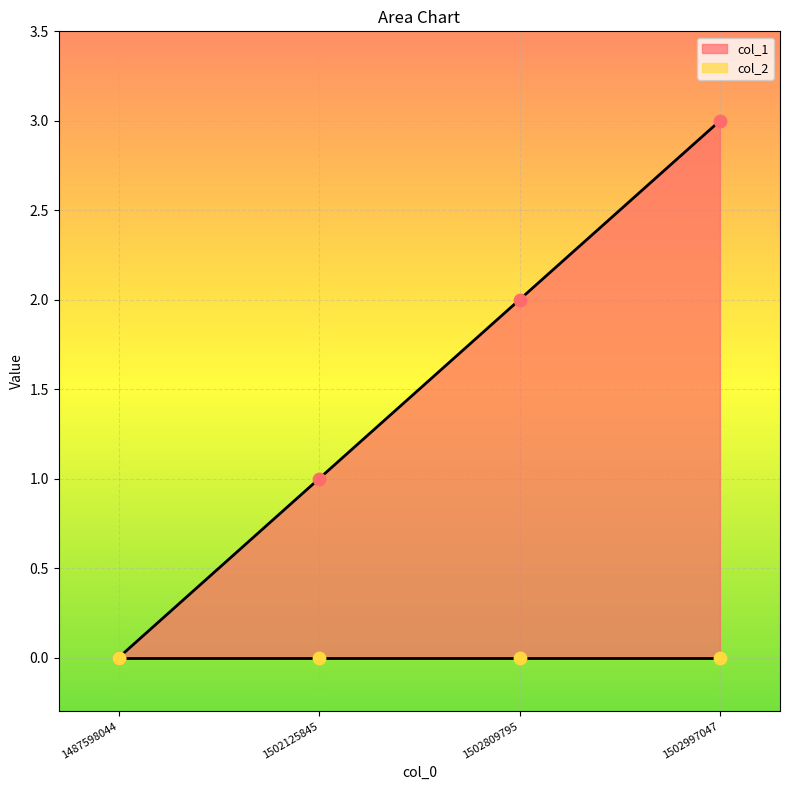

Which has a higher value, 1502809795 or 1502125845?

1502809795